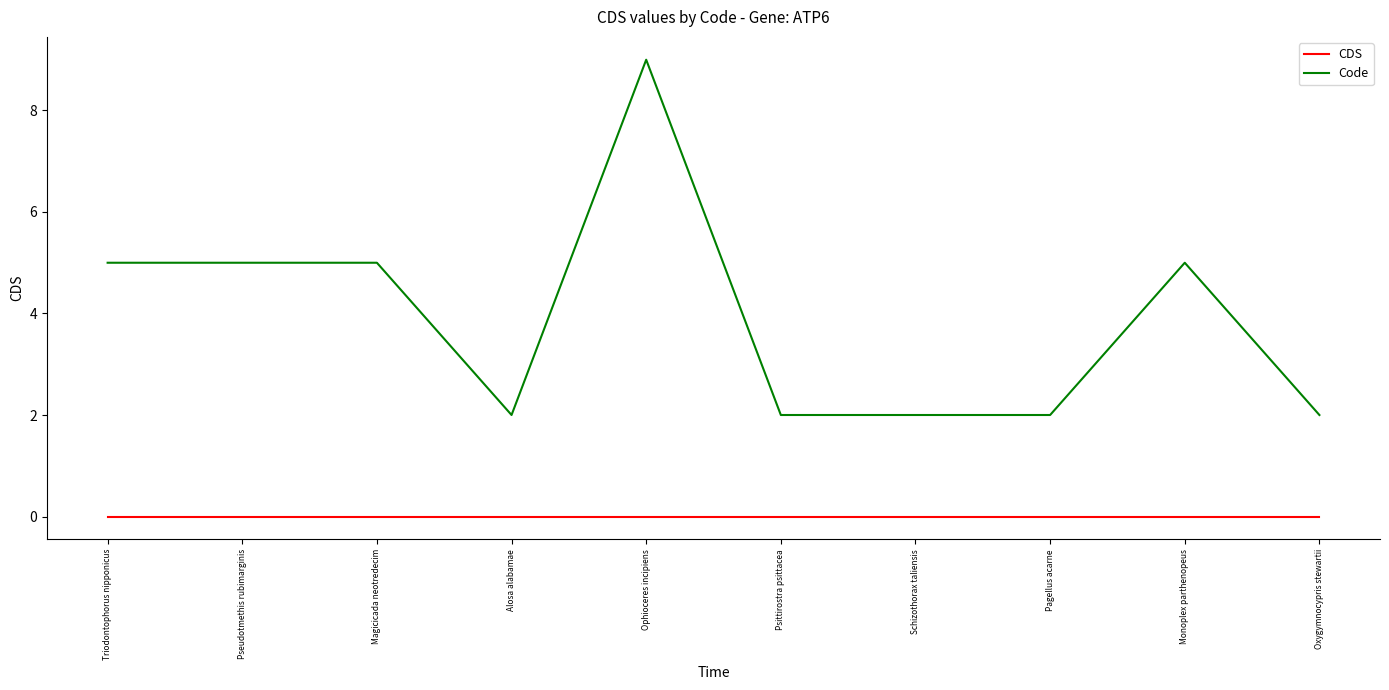

At Monoplex parthenopeus, list the series in order from smallest to largest.

CDS, Code